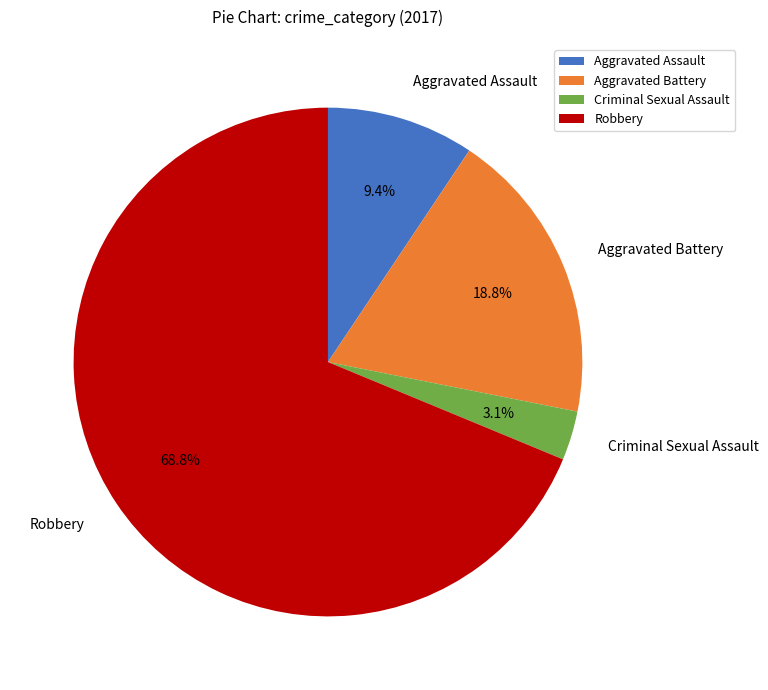

Does Robbery account for over 50% of the chart?

Yes